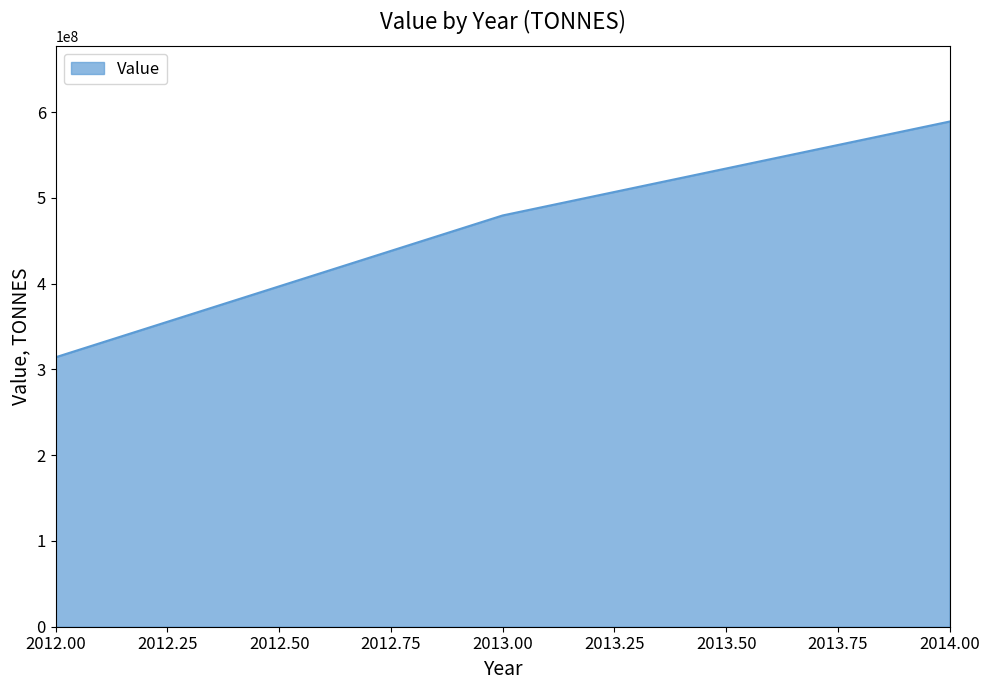

What value does the data have at 2012.00, to the nearest 50?

314269000